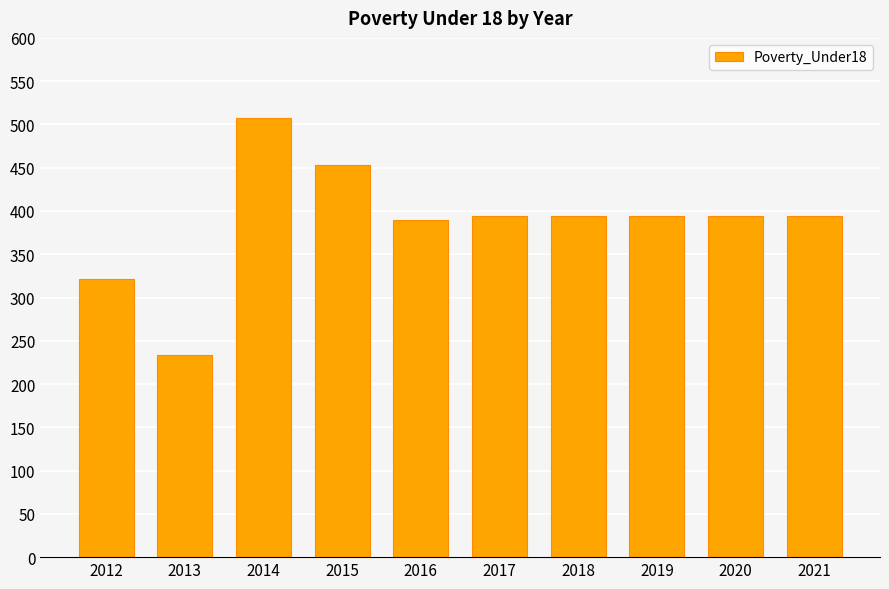

What is the value of the 3rd bar from the left?

508